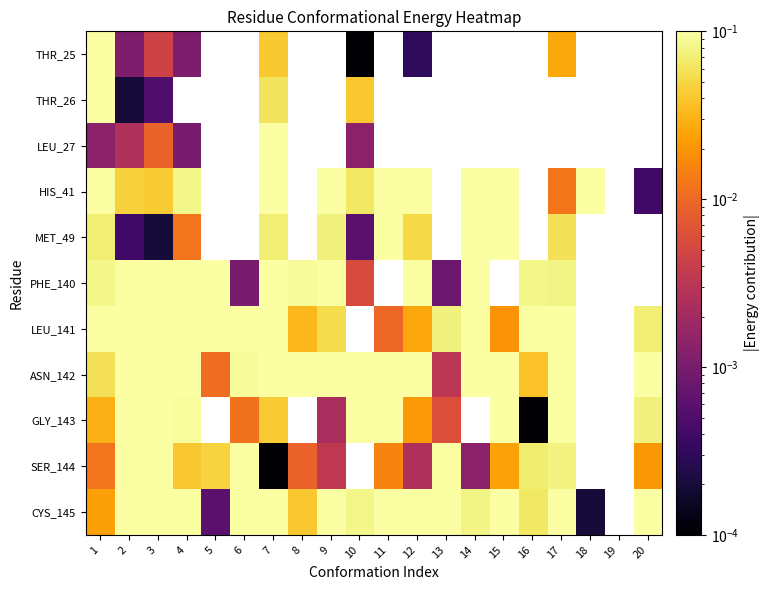

How many values in the MET_49 series exceed 0?

12